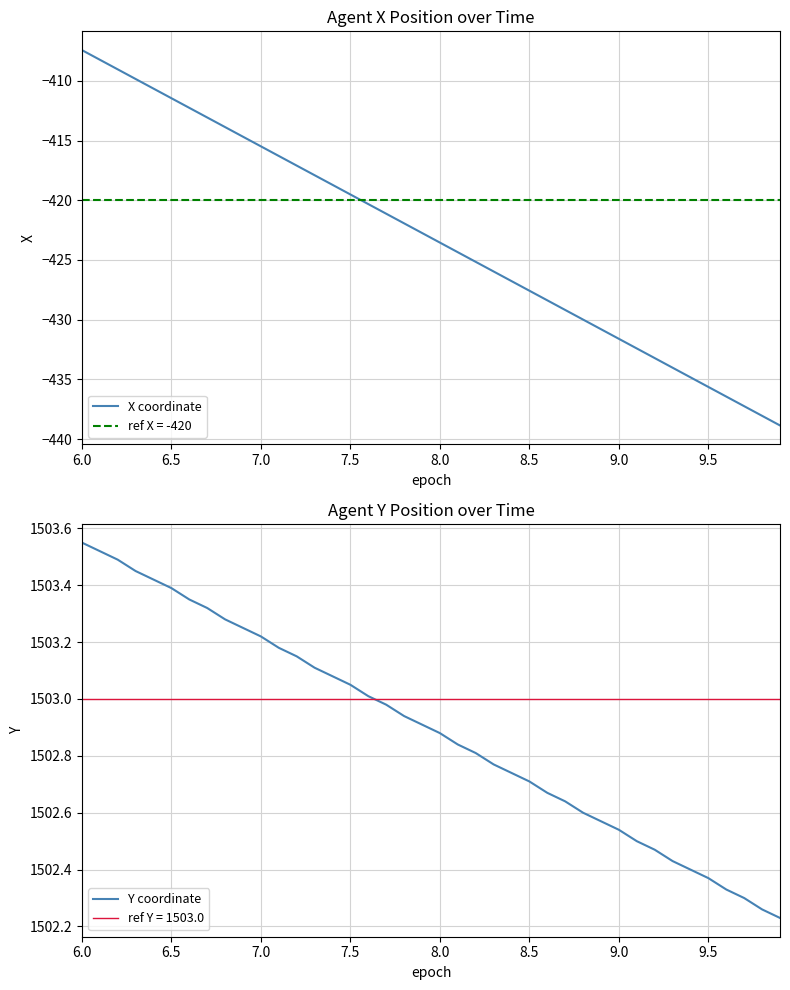

Reading left to right, extract all data points from this chart.

X coordinate: -407.4	-408.2	-409.0	-409.8	-410.6	-411.4	-412.3	-413.1	-413.9	-414.7	-415.5	-416.3	-417.1	-417.9	-418.7	-419.5	-420.3	-421.1	-421.9	-422.7	-423.5	-424.3	-425.2	-426.0	-426.8	-427.6	-428.4	-429.2	-430.0	-430.8	-431.6	-432.4	-433.2	-434.0	-434.8	-435.6	-436.4	-437.2	-438.1	-438.9
Y coordinate: 1503.5	1503.5	1503.5	1503.5	1503.4	1503.4	1503.3	1503.3	1503.3	1503.2	1503.2	1503.2	1503.2	1503.1	1503.1	1503.0	1503.0	1503.0	1502.9	1502.9	1502.9	1502.8	1502.8	1502.8	1502.7	1502.7	1502.7	1502.6	1502.6	1502.6	1502.5	1502.5	1502.5	1502.4	1502.4	1502.4	1502.3	1502.3	1502.3	1502.2